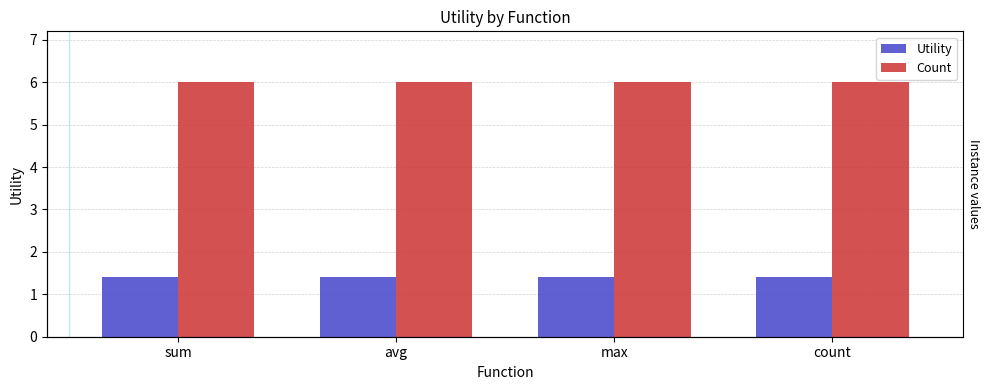

What is the greatest value displayed?

6.0